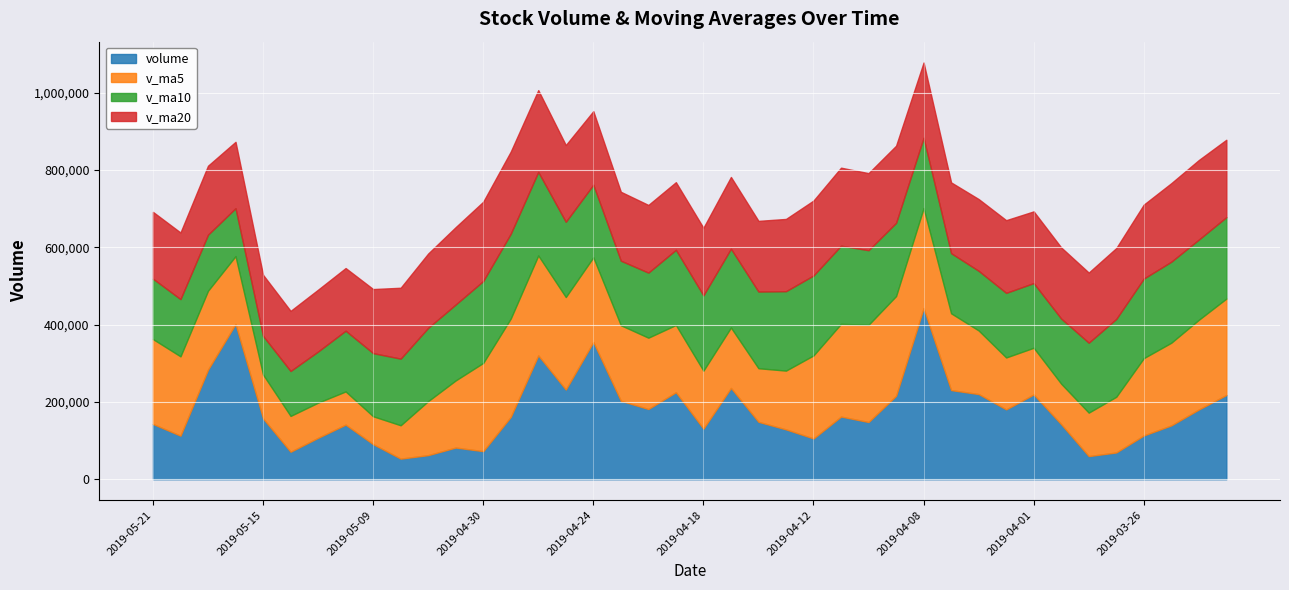

What are all the series names shown in the legend?

volume, v_ma5, v_ma10, v_ma20